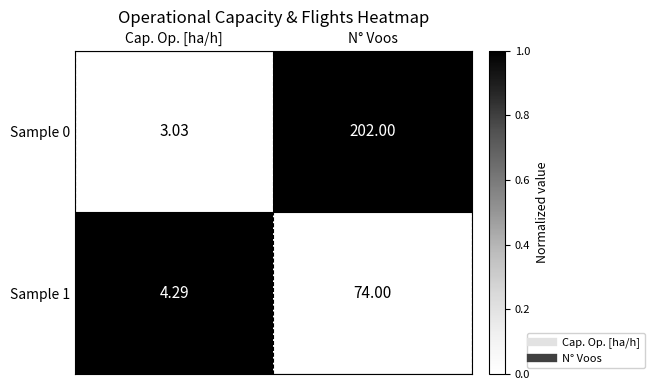

At which category is the sum across all series the highest?

N° Voos